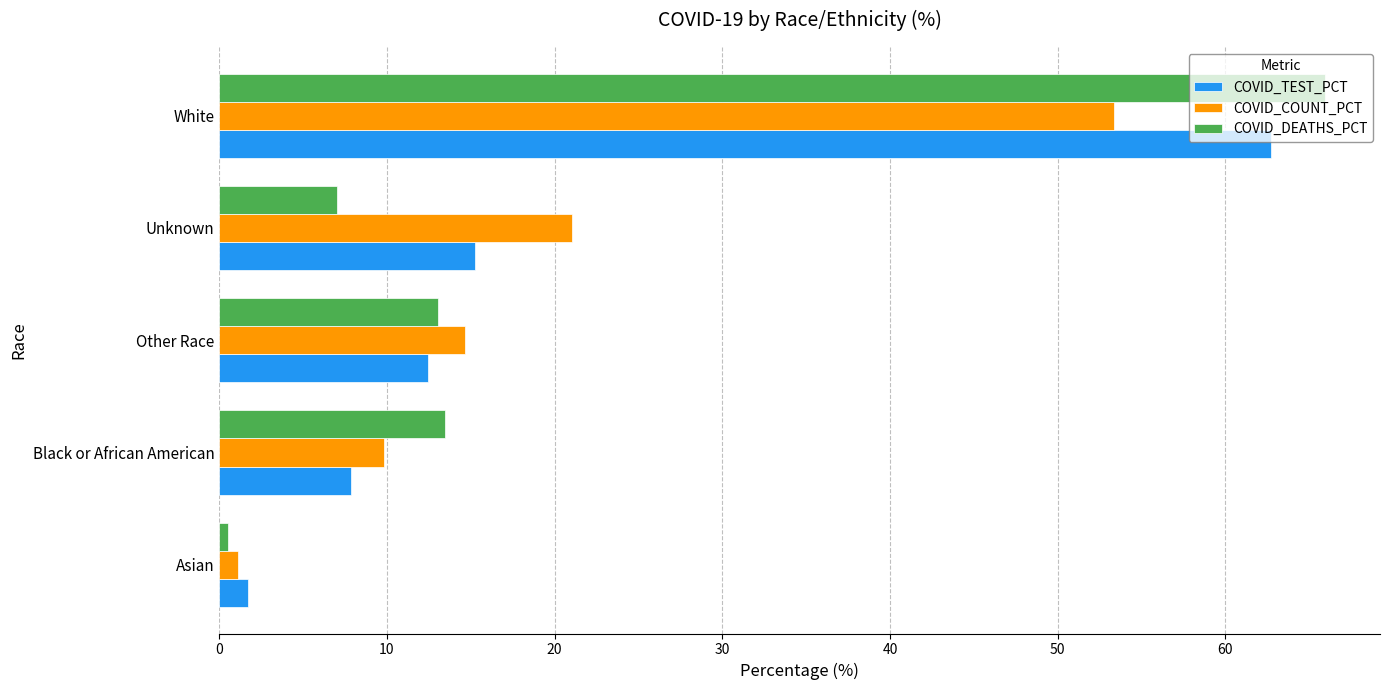

Which label corresponds to the largest value in the chart?

White